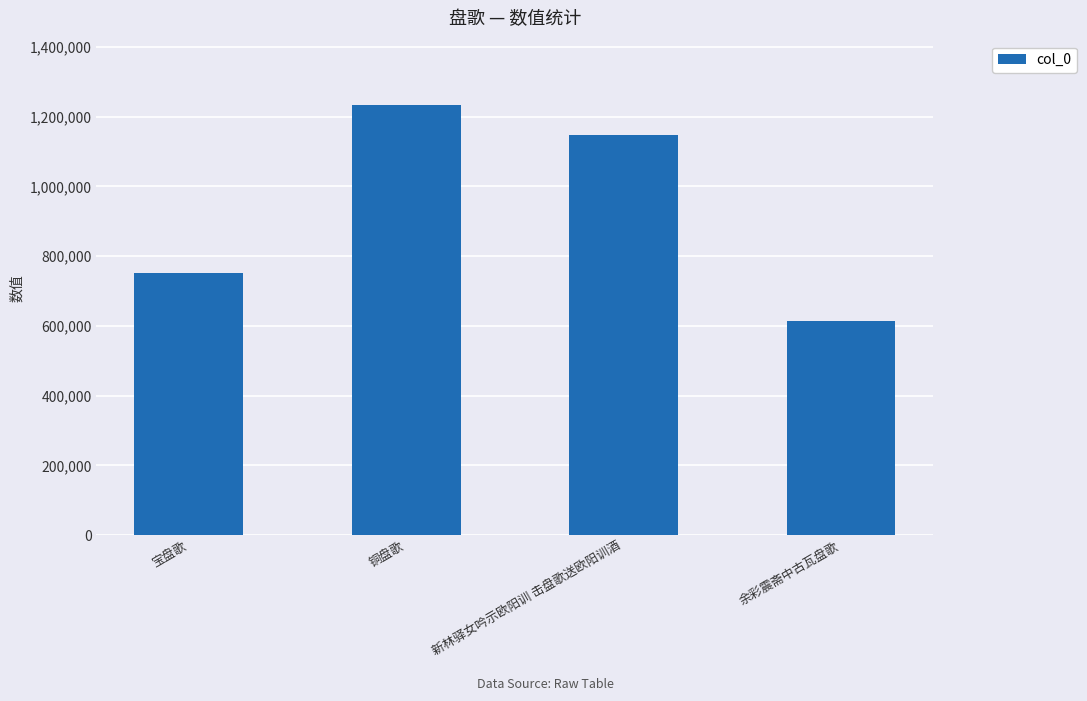

Count the number of categories in the chart.

4